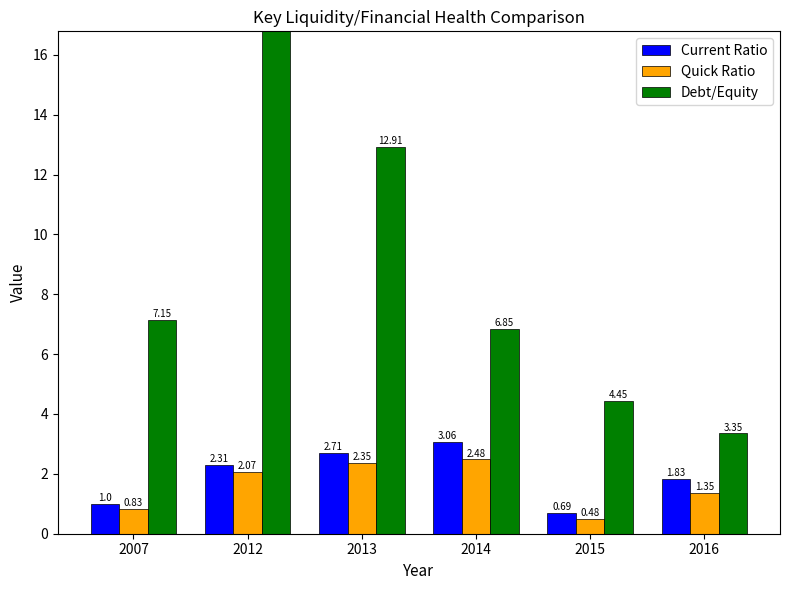

Reading left to right, transcribe all the data shown in this chart.

Current Ratio: 1.0	2.3	2.7	3.1	0.7	1.8
Quick Ratio: 0.8	2.1	2.4	2.5	0.5	1.4
Debt/Equity: 7.2	307.9	12.9	6.8	4.5	3.4